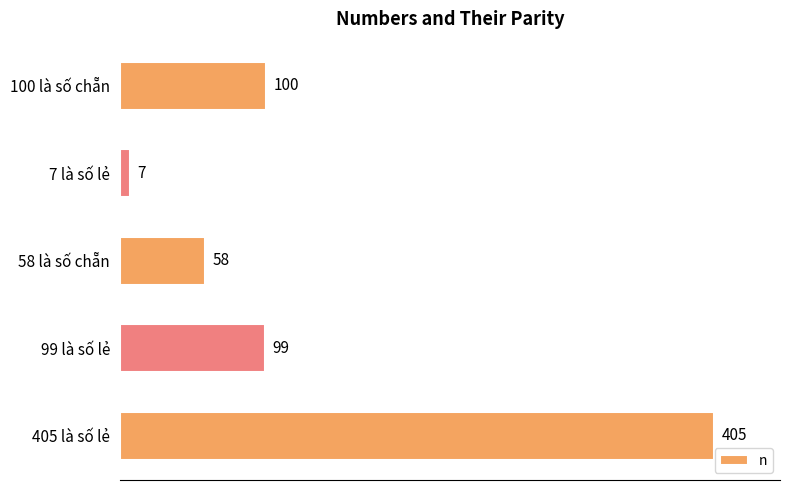

What is the sum of all values?

669